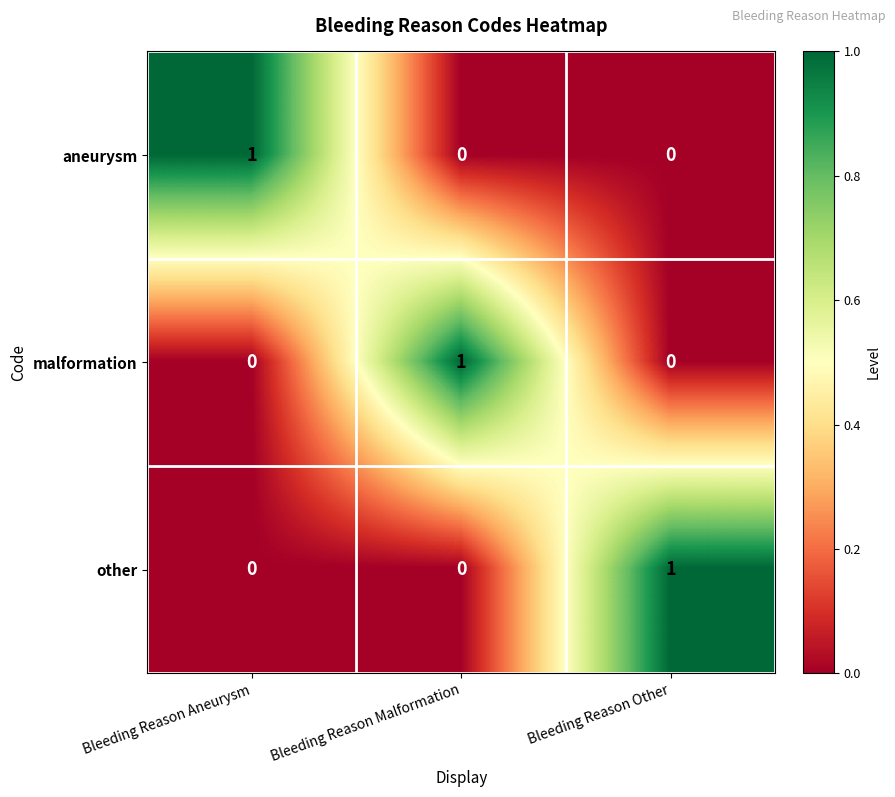

The other series shows 0 at Bleeding Reason Malformation. True or false?

True